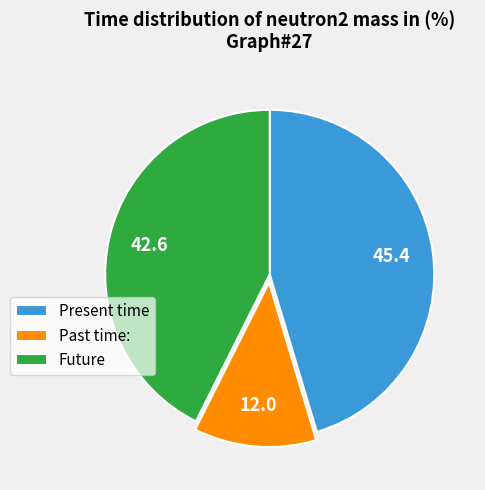

Rank the categories by value from lowest to highest.

Past time:, Future, Present time